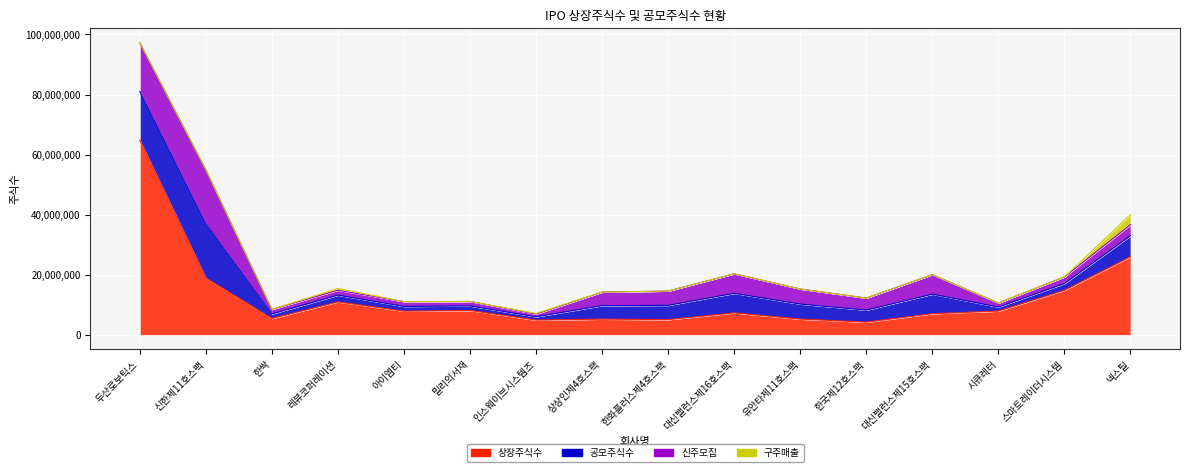

Reading right to left, extract all data points from this chart.

상장주식수: 26002000	14836340	7911521	7035000	4230000	5240000	7310000	5060000	5220000	4901526	8110389	7874611	10969386	5447675	18905000	64819980
공모주식수: 7000000	2220000	1333885	6500000	4000000	5000000	6500000	4750000	4500000	1100000	1500000	1580000	2240000	1500000	18000000	16200000
신주모집: 3650000	2220000	1333885	6500000	4000000	5000000	6500000	4750000	4500000	900000	1500000	1580000	1640000	1500000	18000000	16200000
구주매출: 3350000	0	0	0	0	0	0	0	0	200000	0	0	600000	0	0	0